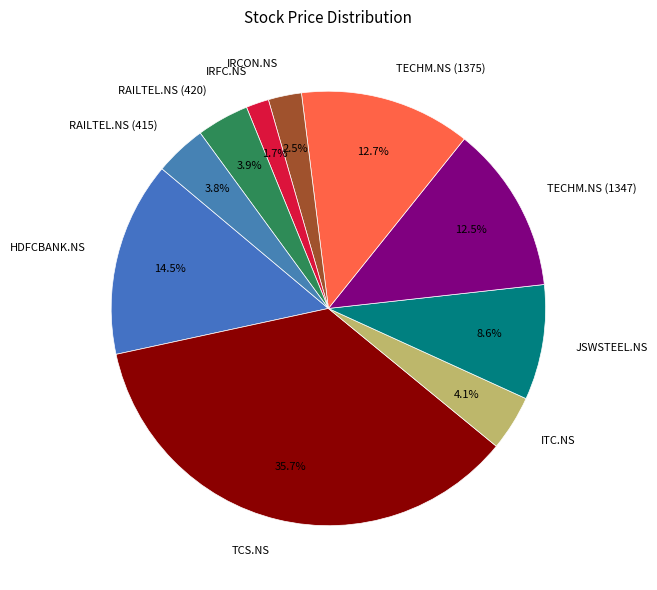

Does TCS.NS account for over 50% of the chart?

No